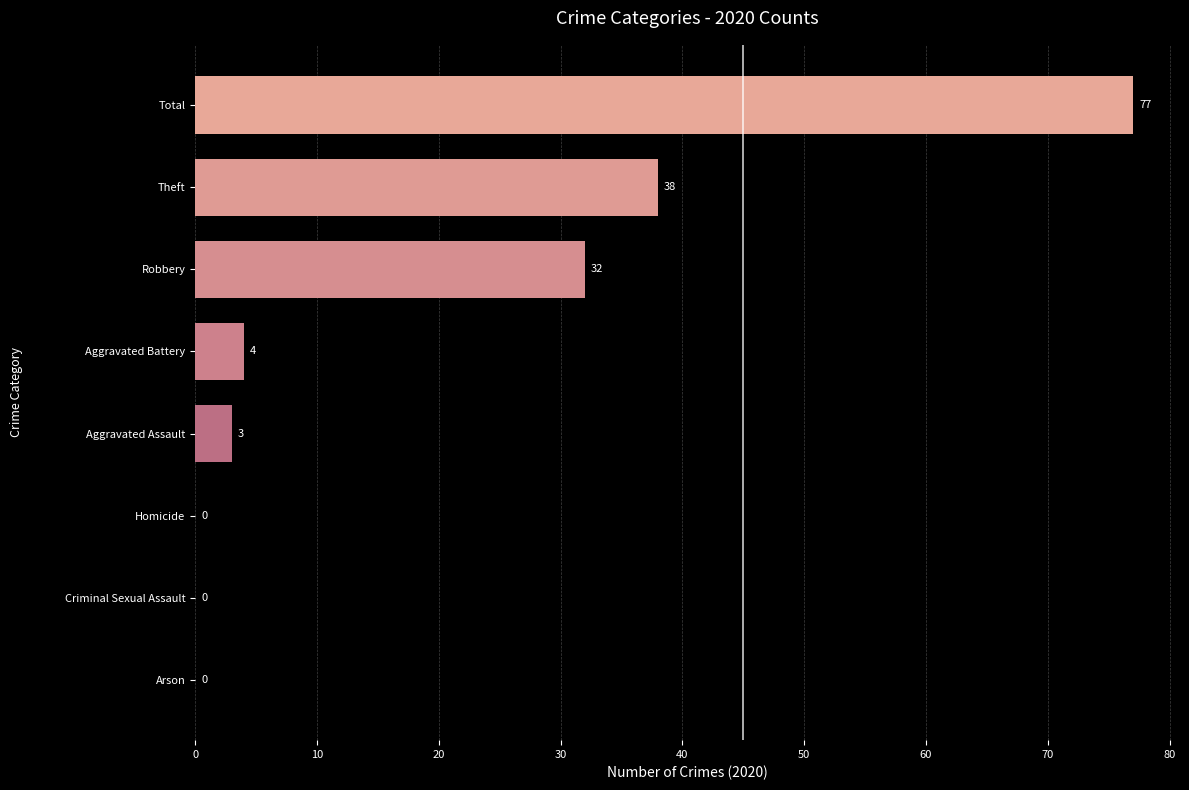

How many series are shown in this chart?

1